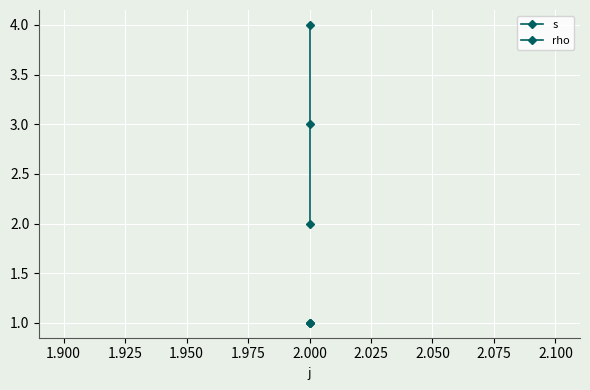

The value of rho at 2.000 is 1. True or false?

False